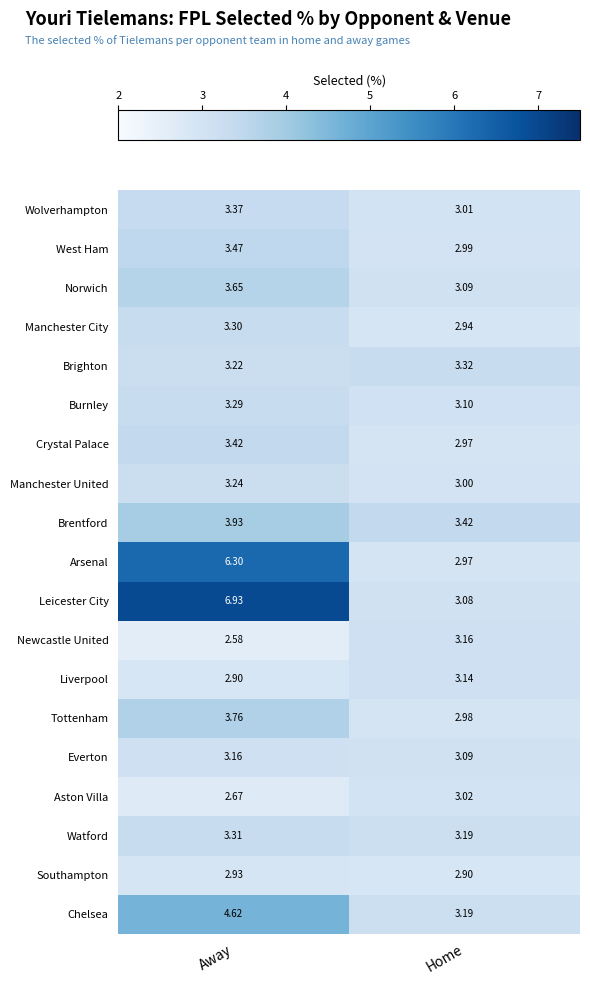

Which series has the largest range (max minus min)?

Leicester City